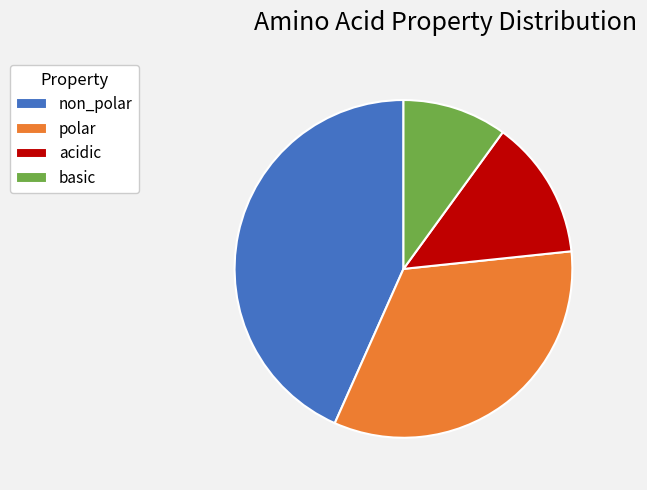

Which slice is the largest?

non_polar